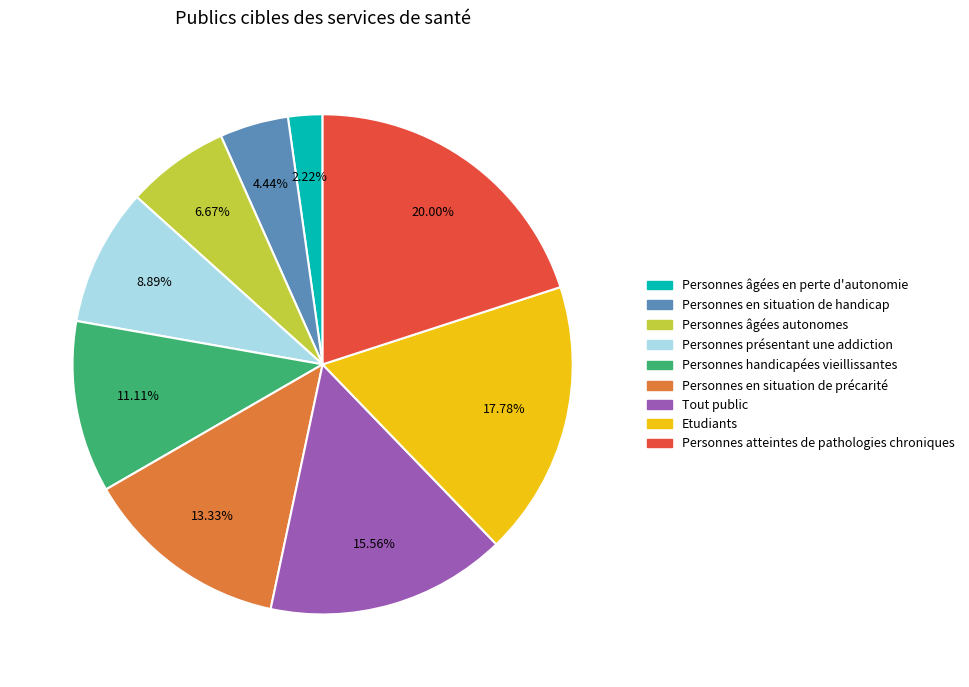

To the nearest percent, what is the difference between the largest and smallest slice percentages?

18%